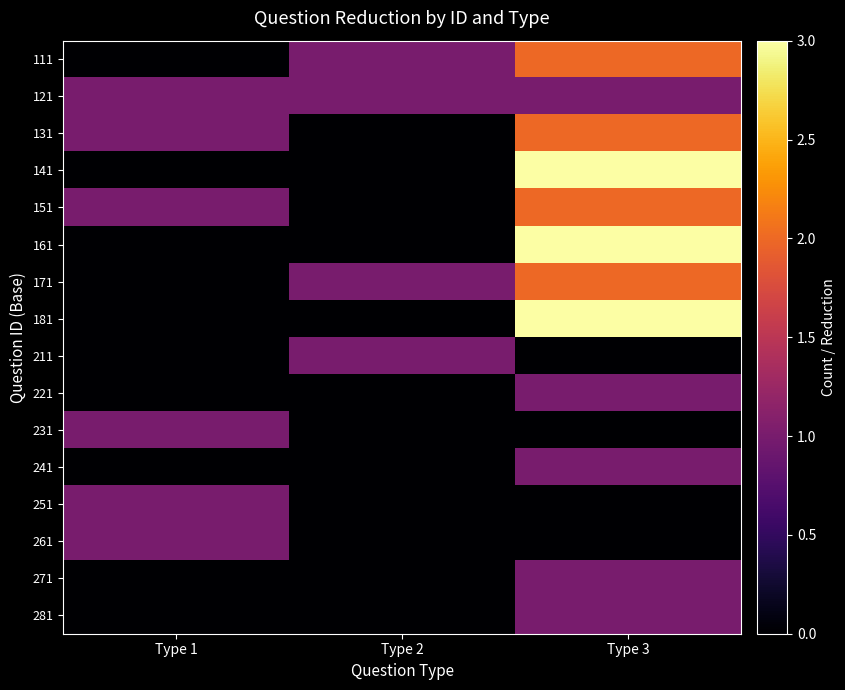

What is the greatest value displayed?

3